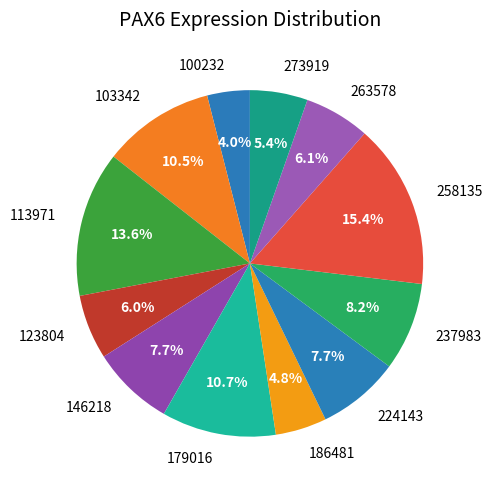

Is there any slice that represents more than half of the pie?

No